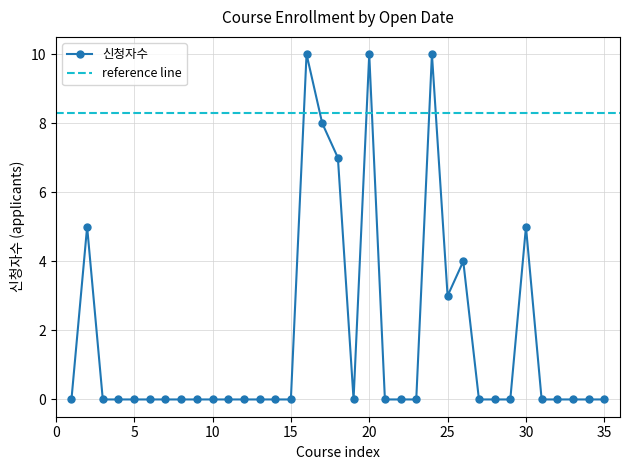

True or false: 신청자수 has more than 1 points higher than both neighbors.

True